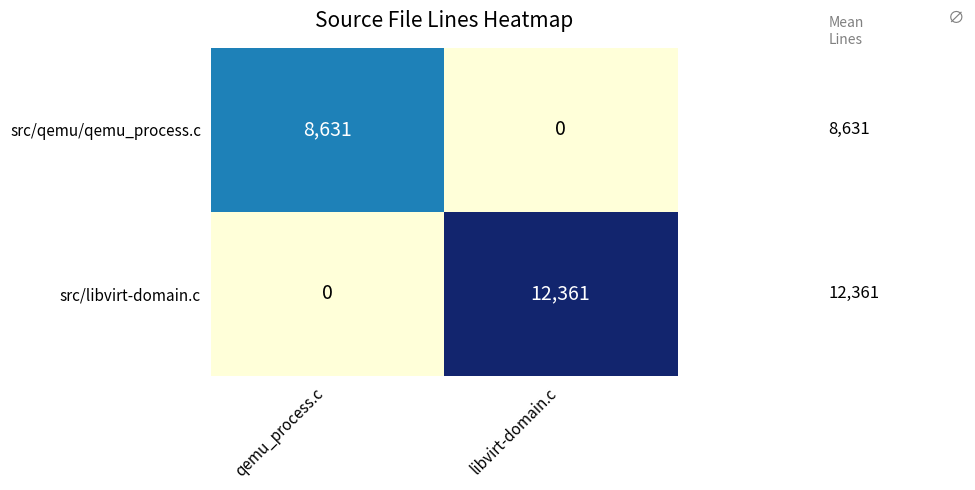

Reading left to right, what are all the values shown in this chart?

src/qemu/qemu_process.c: 8631	0
src/libvirt-domain.c: 0	12361